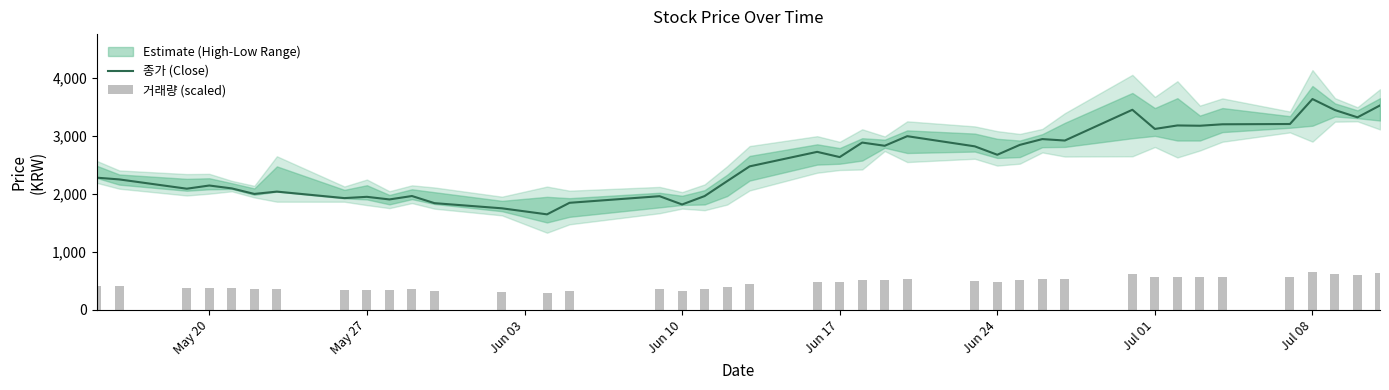

What is the highest value of the 종가 (Close) series?

3635